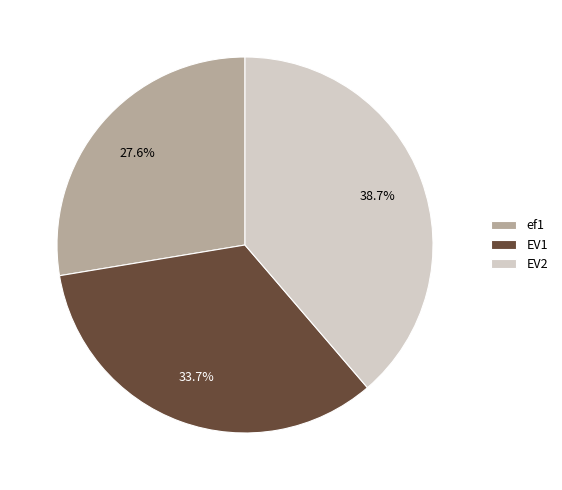

Rank the categories by value from highest to lowest.

EV2, EV1, ef1